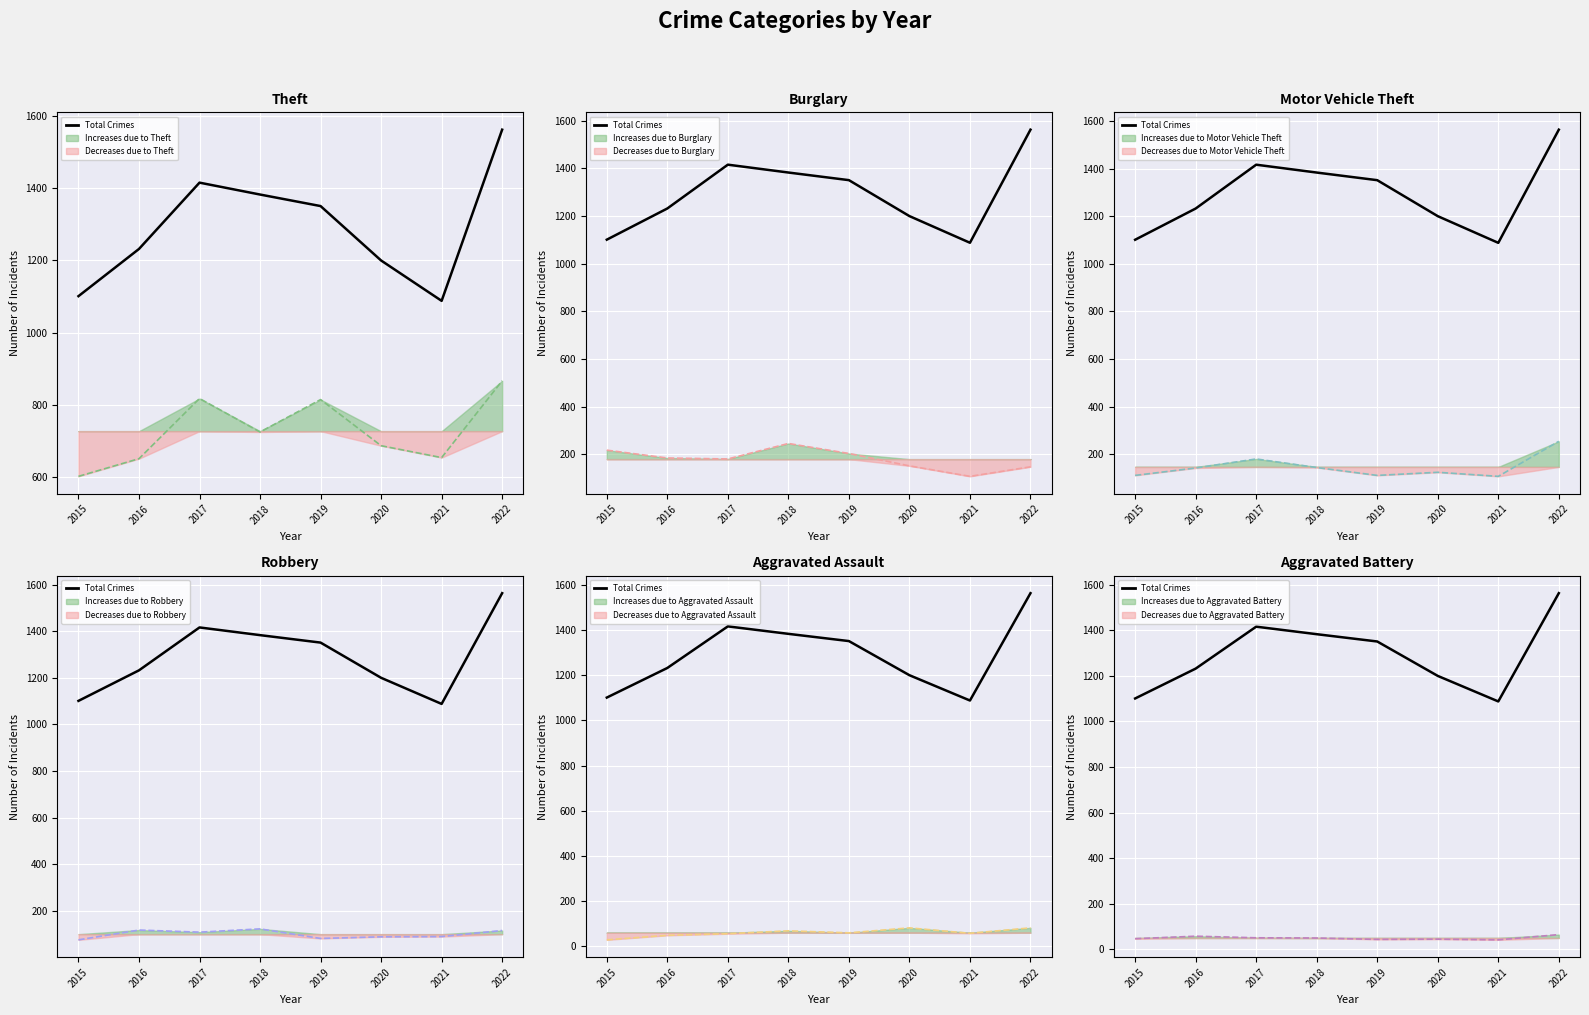

What is the difference between the values at 2018 and 2022?

180